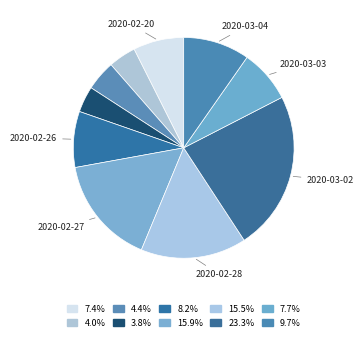

To the nearest percent, what is the average slice percentage?

10%